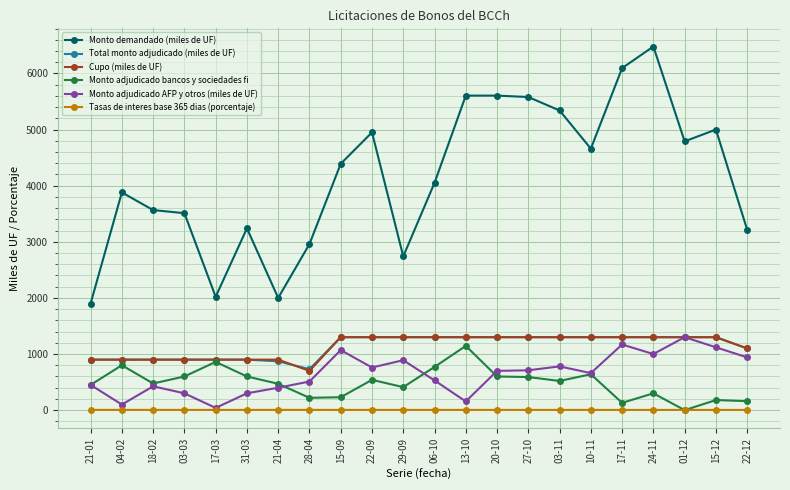

How many data points does each series have?

22